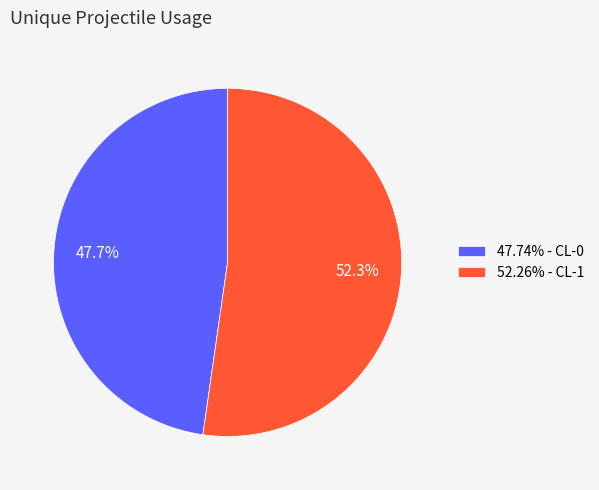

Combined, do 52.26% - CL-1 and 47.74% - CL-0 account for over 50%?

Yes